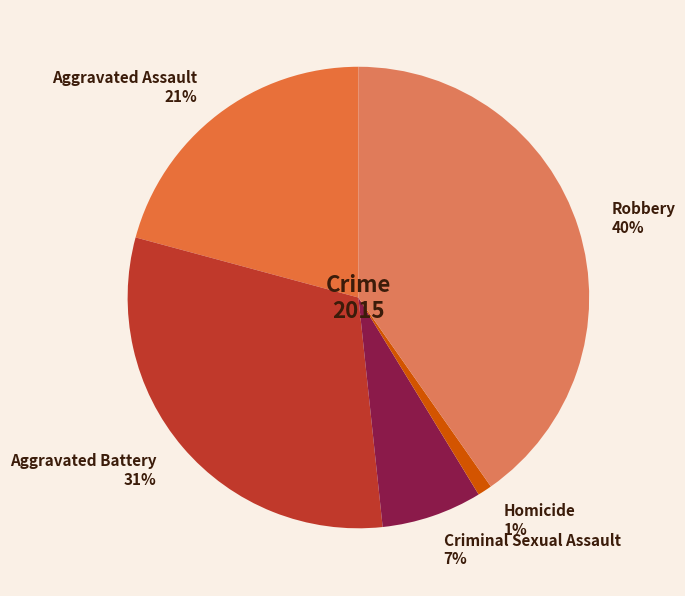

What percentage is the Aggravated Assault slice, to the nearest percent?

21%